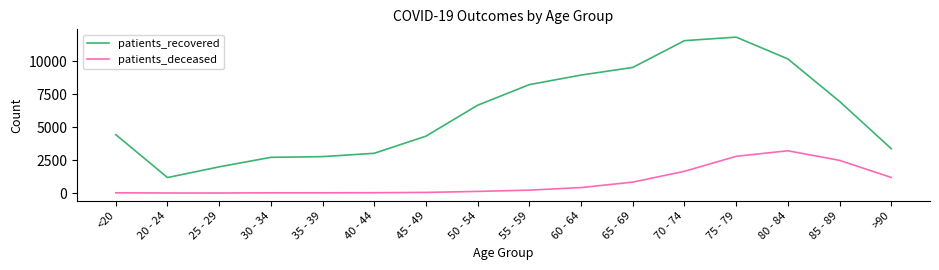

Where is patients_recovered nearest to the value 6513?

50 - 54